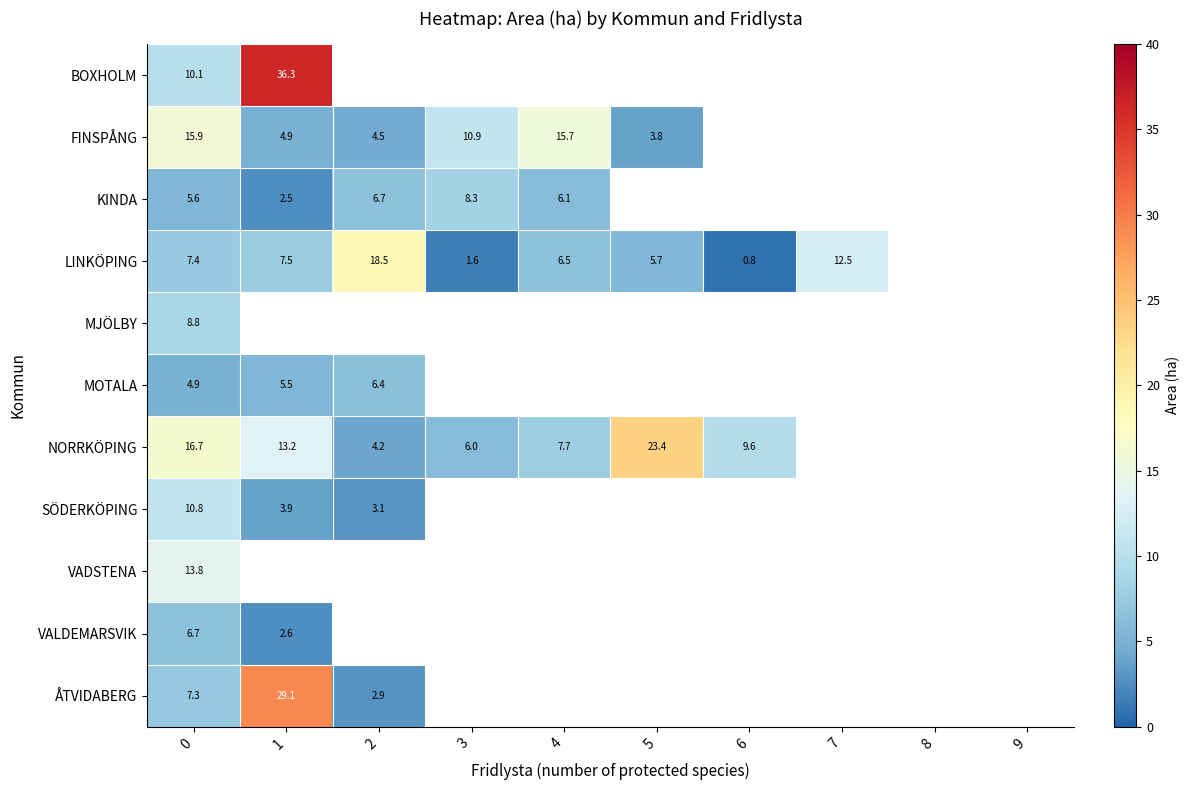

How many series are shown in this chart?

11